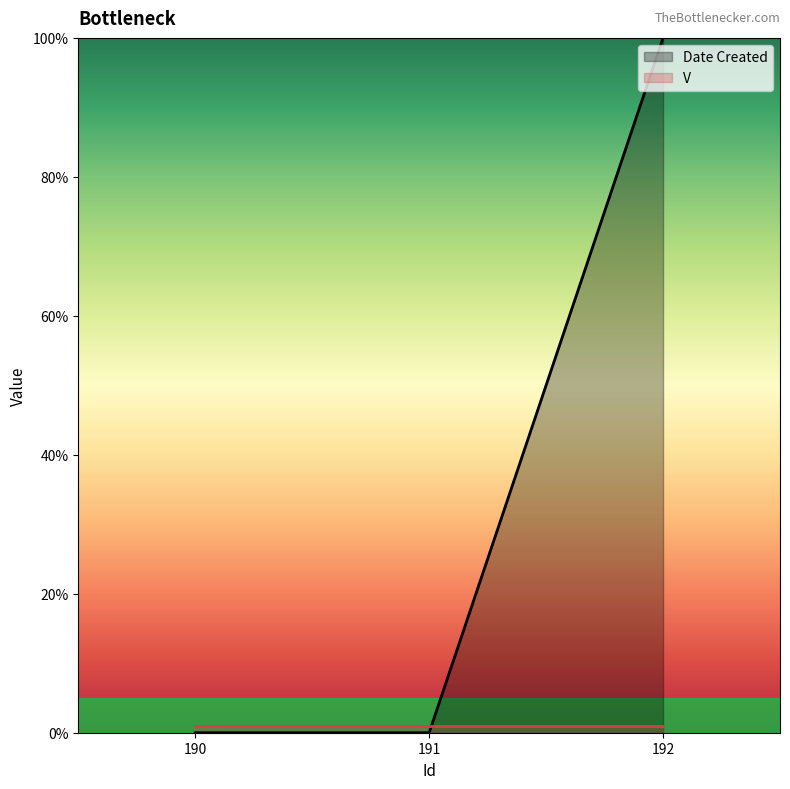

List the labels in order of value, smallest first.

190, 191, 192